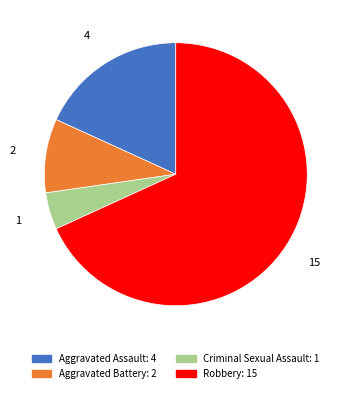

How many slices are in this pie chart?

4